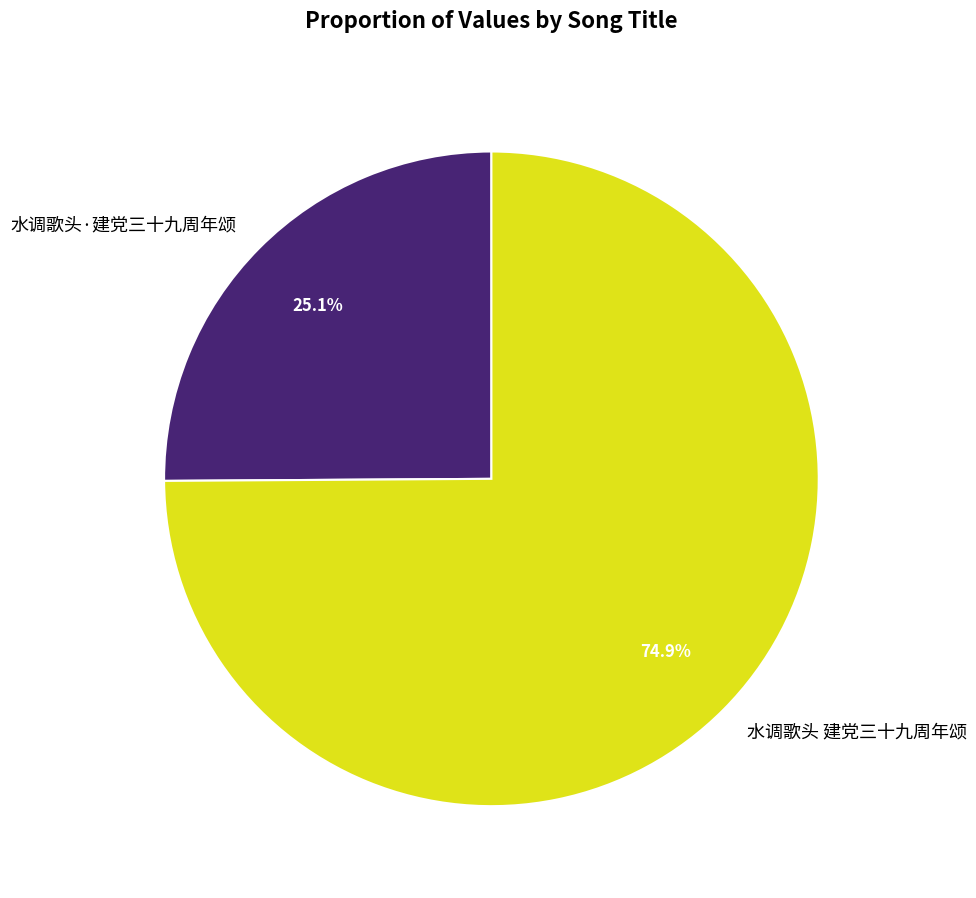

What is the smallest slice in the pie chart?

水调歌头·建党三十九周年颂